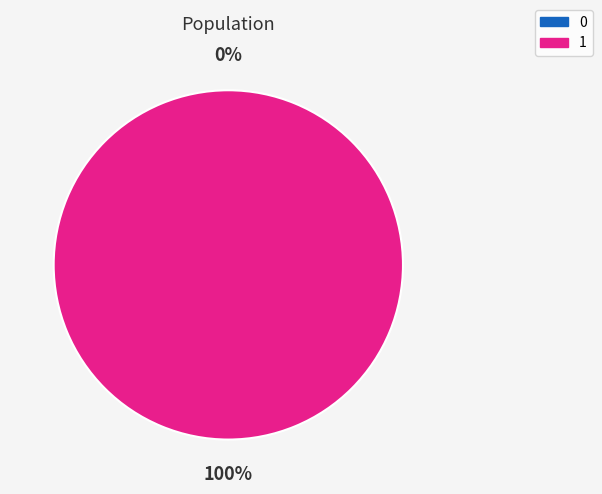

What percentage do 0 and 1 together represent?

100.0%